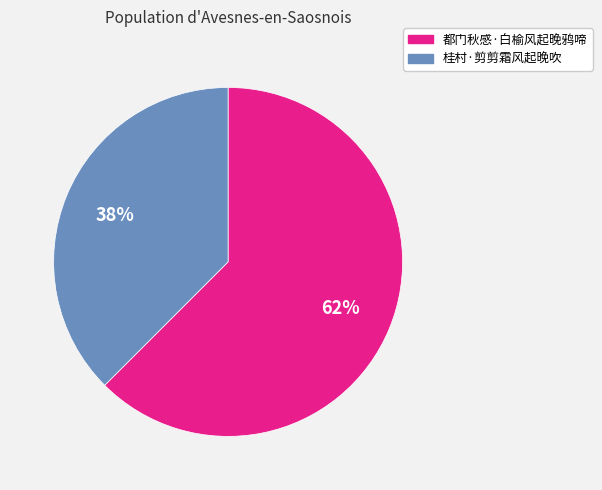

Which has a higher value, 桂村·剪剪霜风起晚吹 or 都门秋感·白榆风起晚鸦啼?

都门秋感·白榆风起晚鸦啼